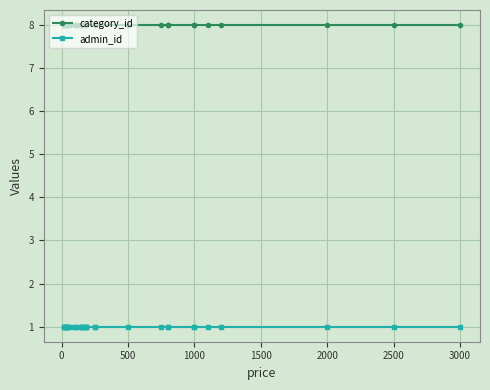

The value of admin_id at 3000 is 1. True or false?

False